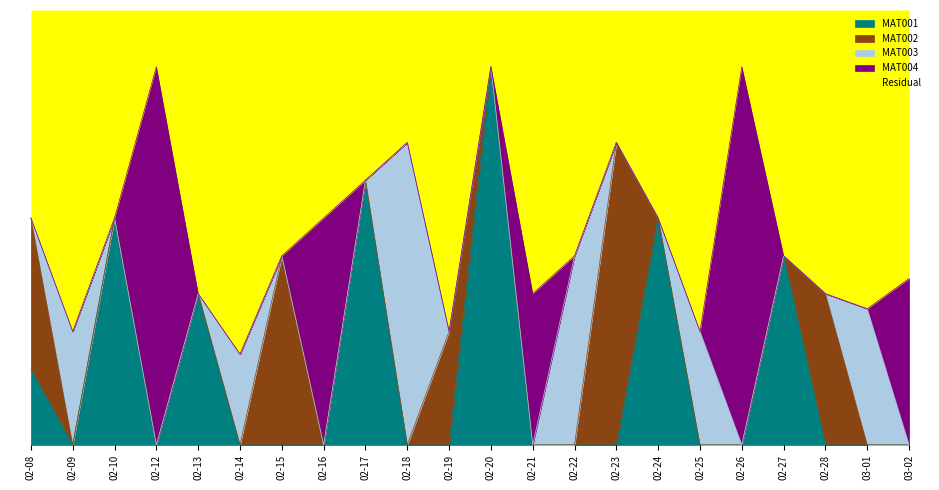

How many intersections are there between MAT004 and MAT001?

5